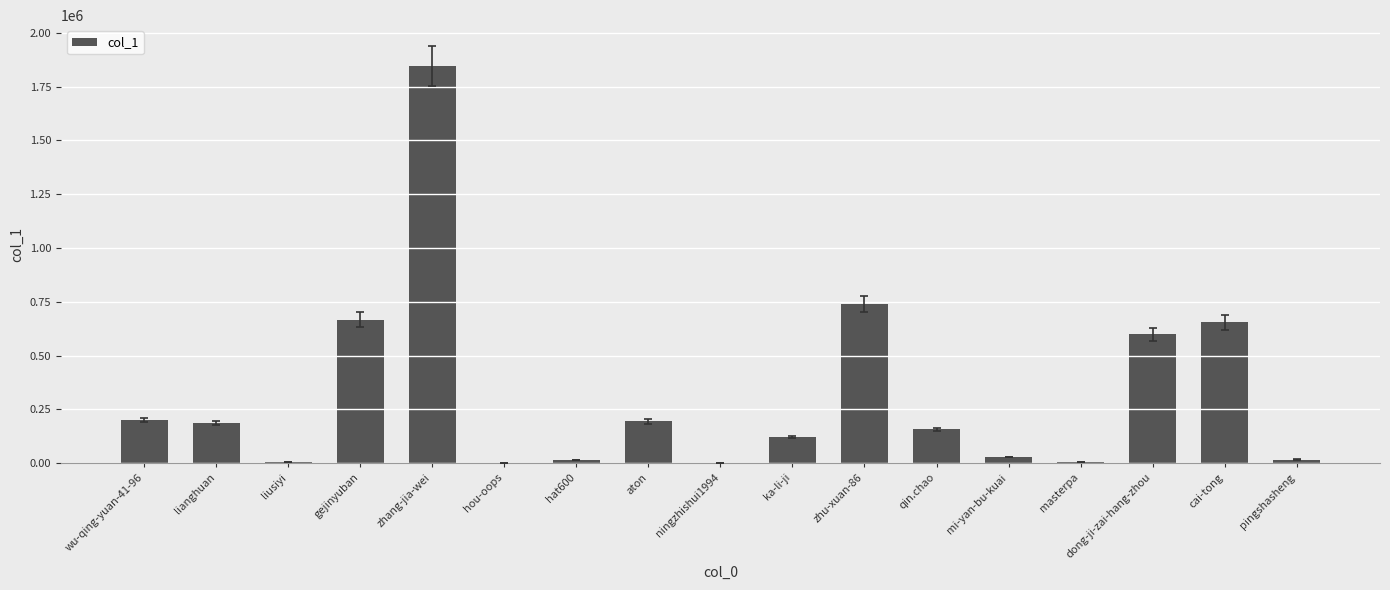

Is it true that the value at wu-qing-yuan-41-96 is 124979?

False